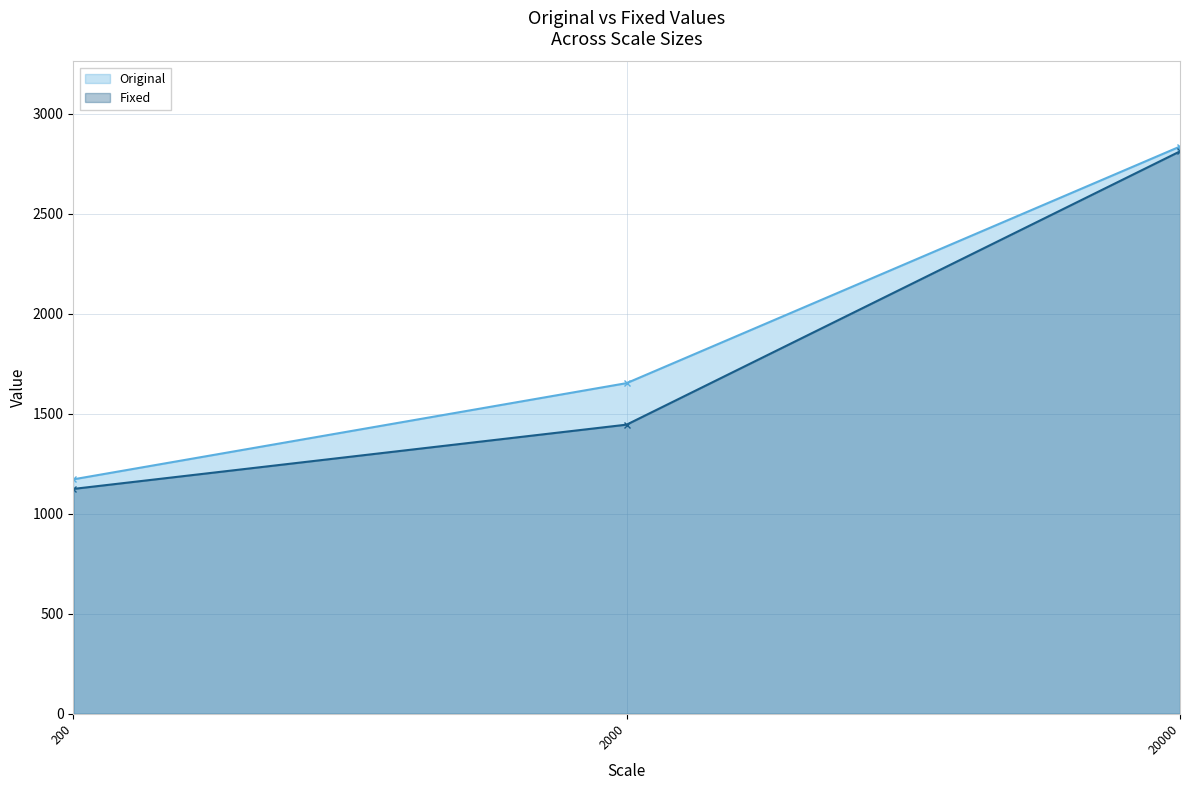

Rank the categories by Fixed value from lowest to highest.

200, 2000, 20000